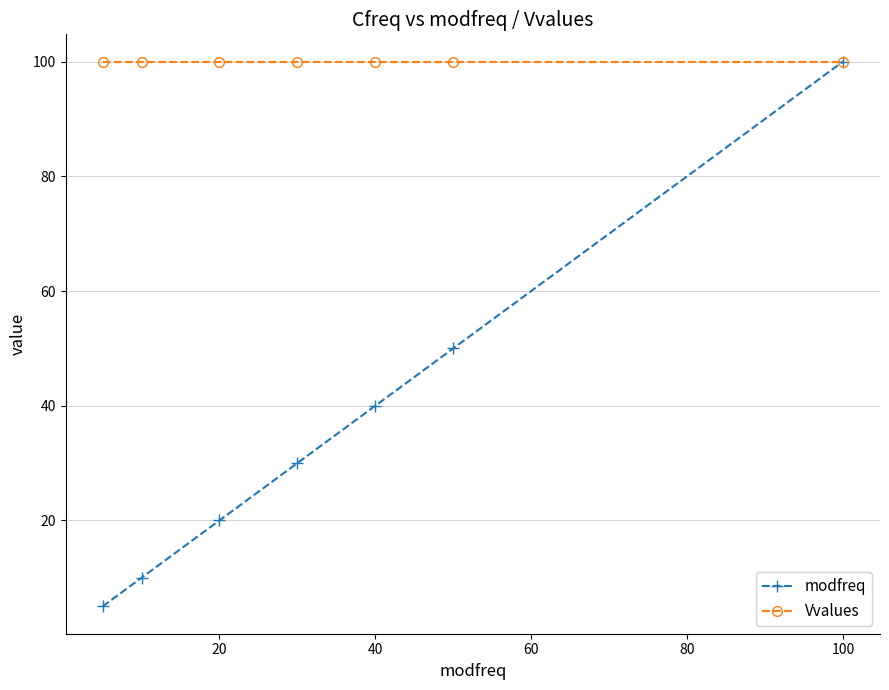

True or false: modfreq has more than 0 points higher than both neighbors.

False